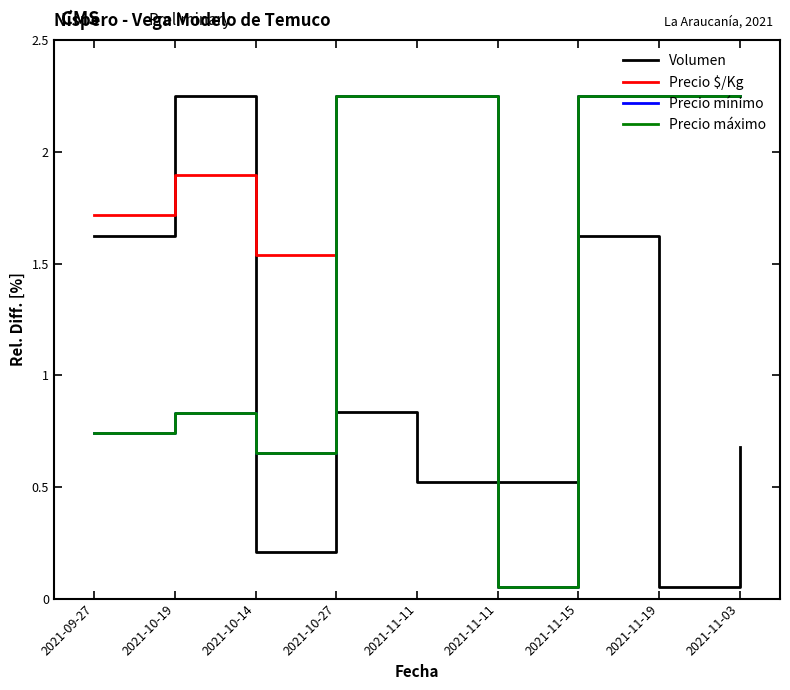

How many lines are shown in the chart?

4